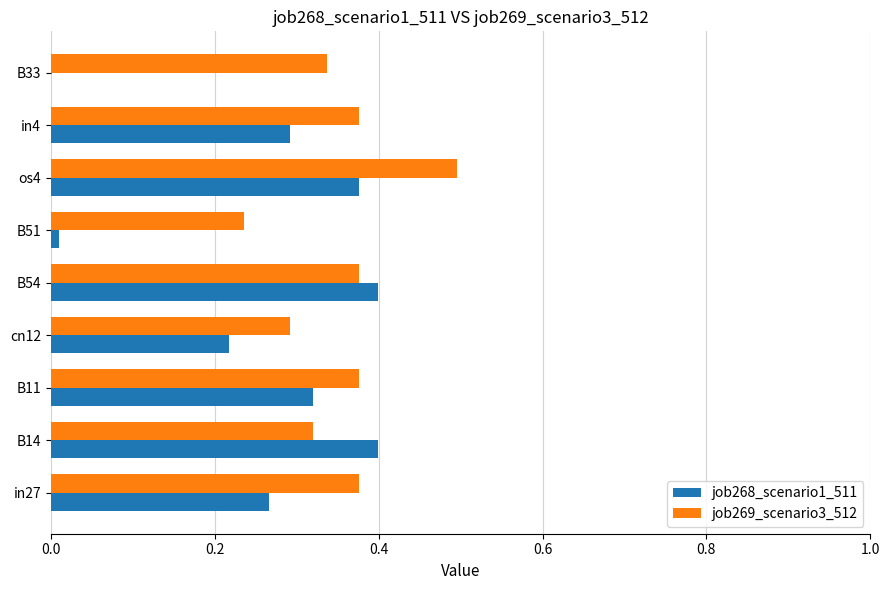

What is the sum of all job268_scenario1_511 values?

2.3